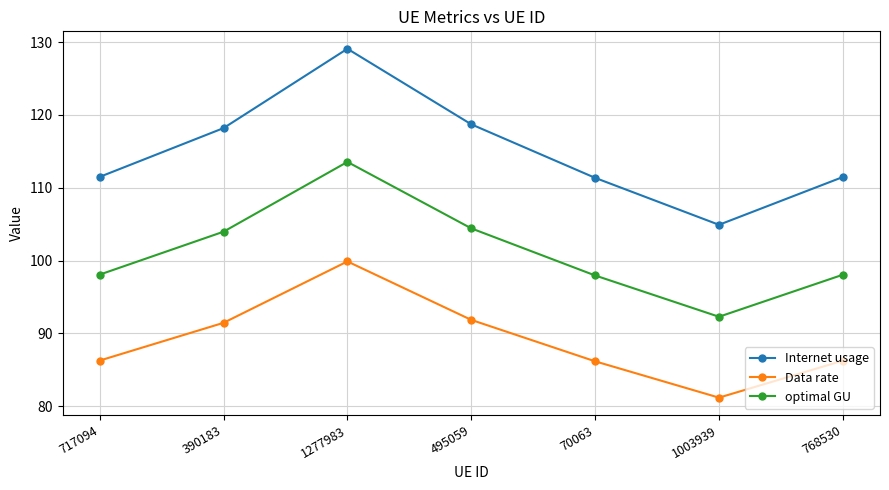

What is the label of the 2nd point from the left?

390183